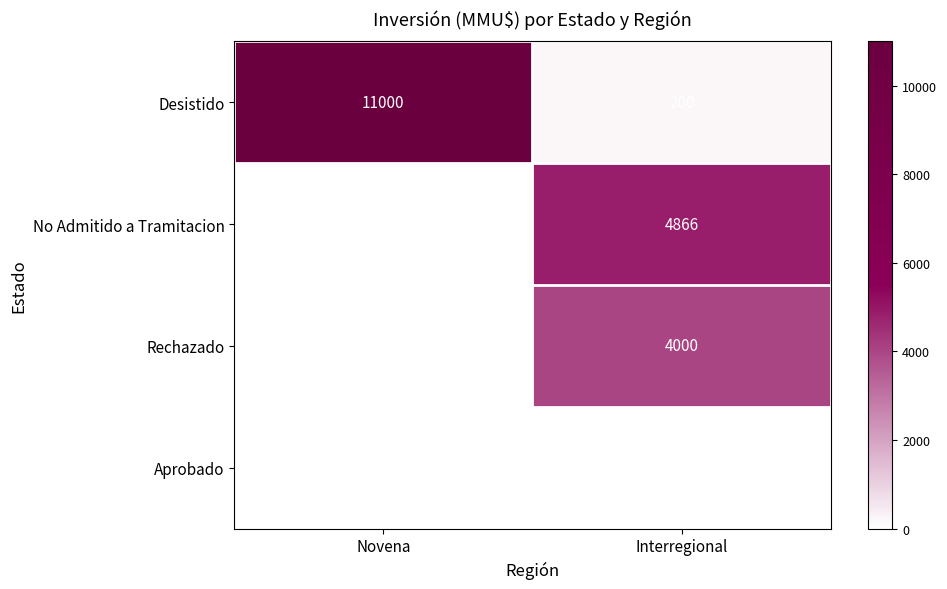

Which category has the highest value in the Rechazado series?

Interregional